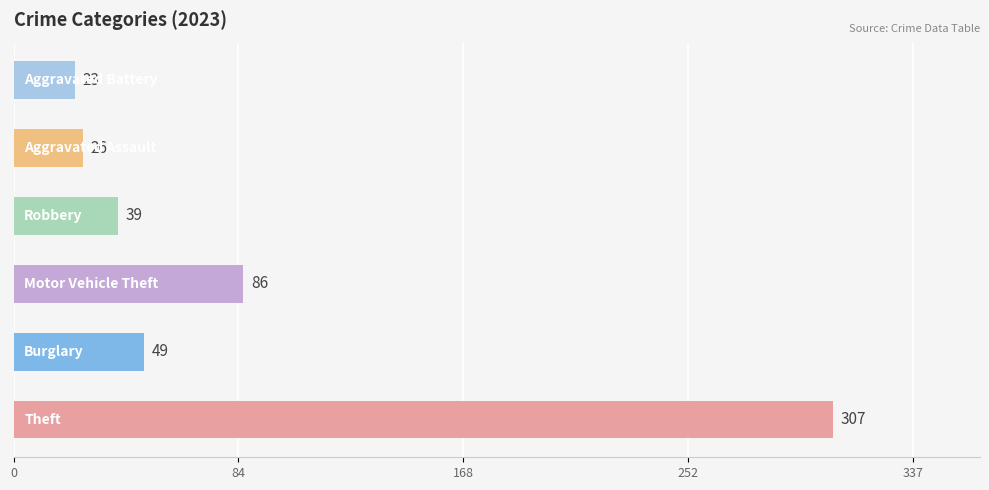

Count the number of categories in the chart.

6